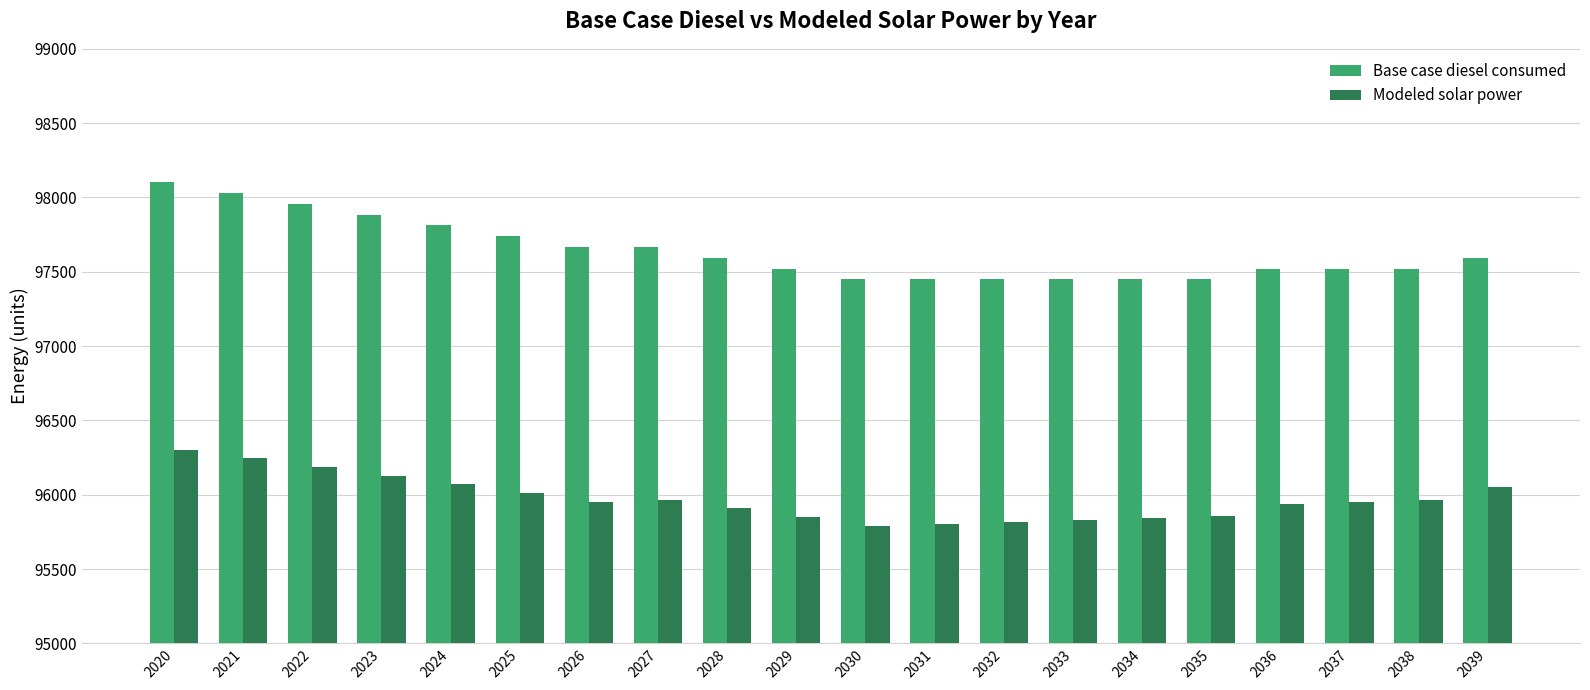

How many bars are there in total?

40